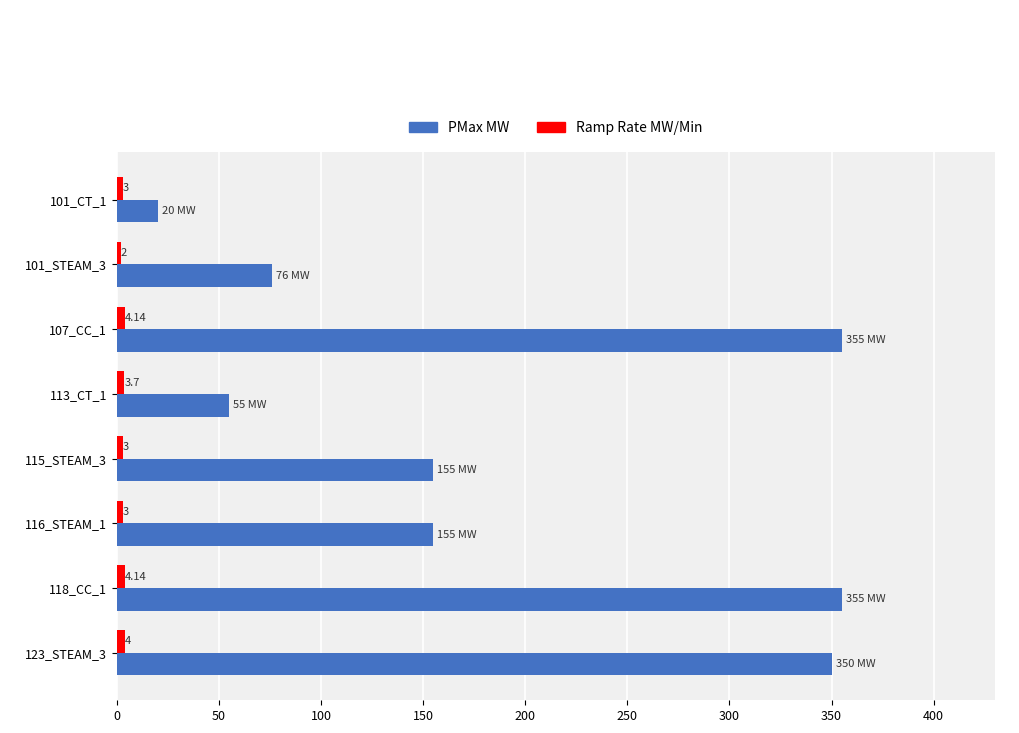

Which series has the largest total across all categories?

PMax MW